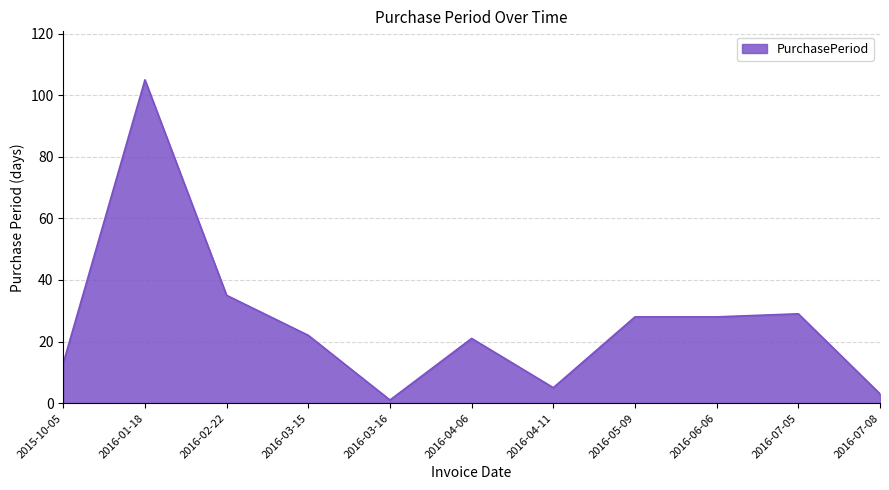

What is the difference between the maximum and minimum values?

104